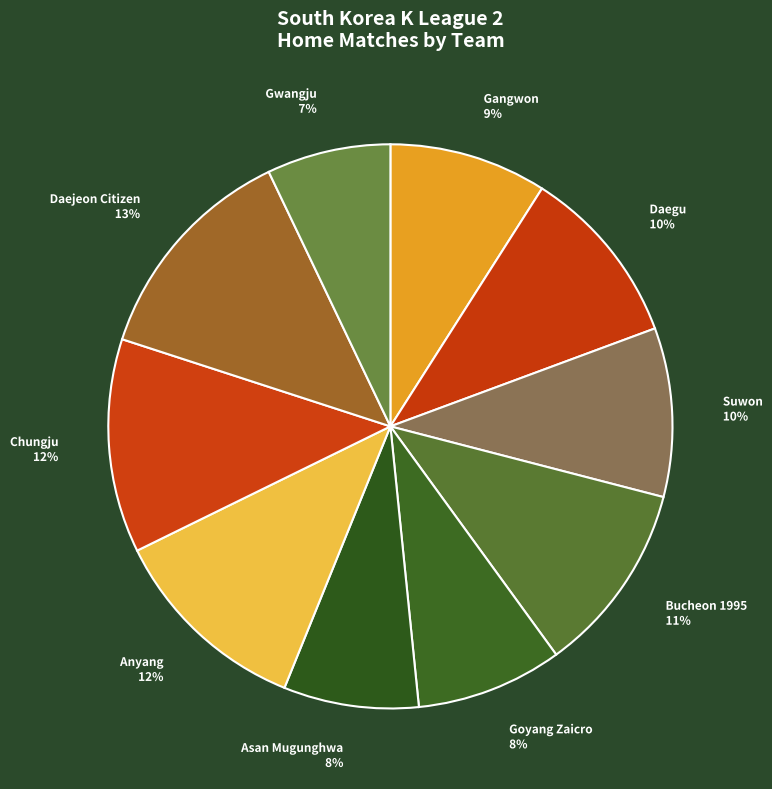

Which has a higher value, Goyang Zaicro or Daejeon Citizen?

Daejeon Citizen